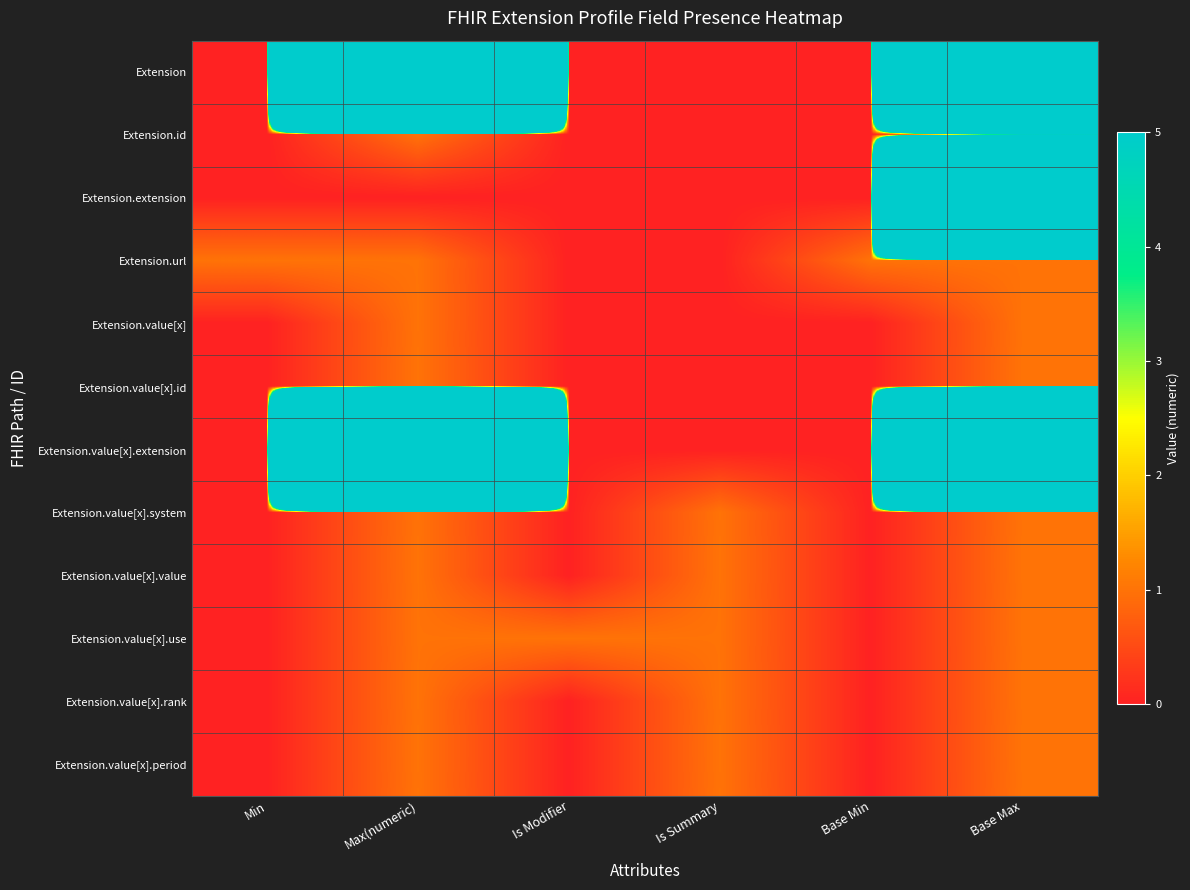

Which category has the highest value across all series?

Max(numeric)